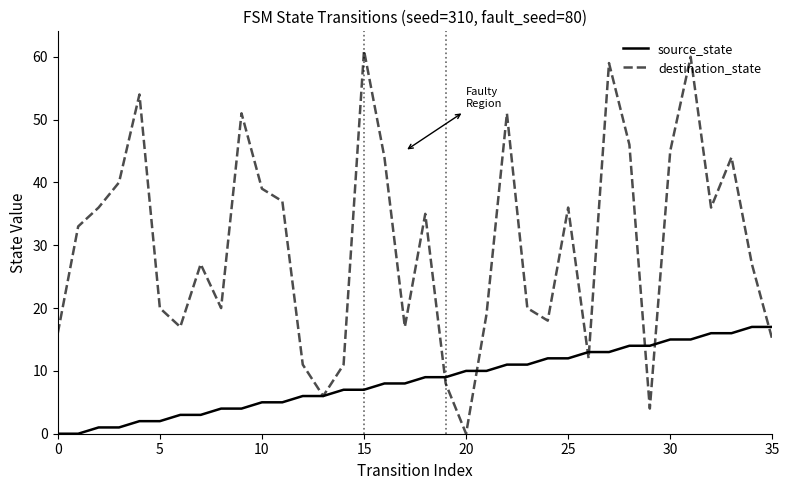

Which series ends up on top after the final intersection of destination_state and source_state?

source_state